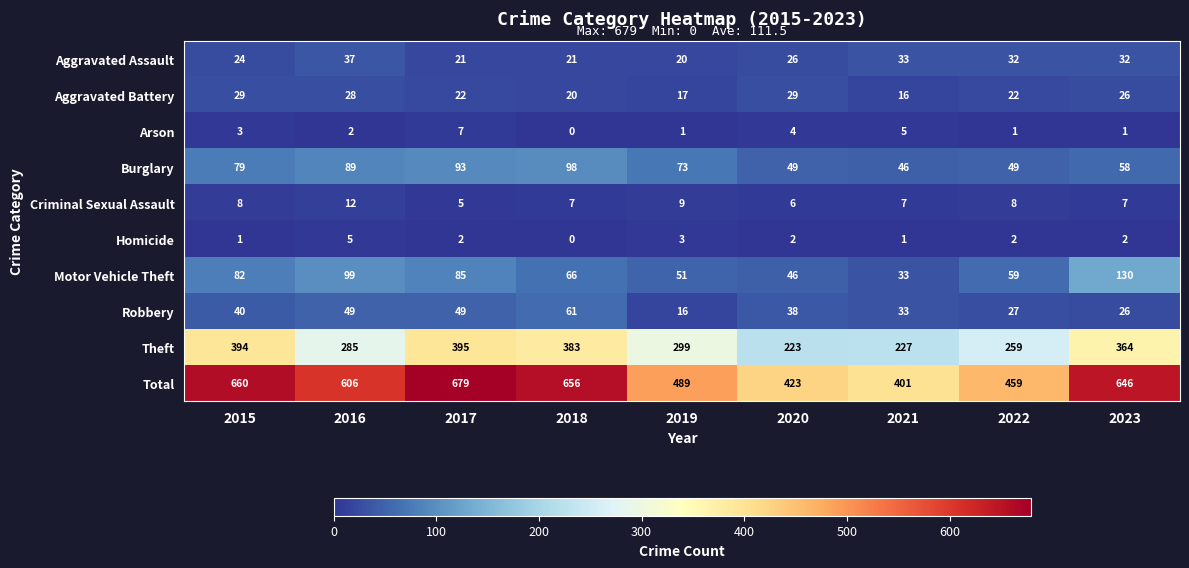

Between 2017 and 2020, which series saw the biggest shift?

Total